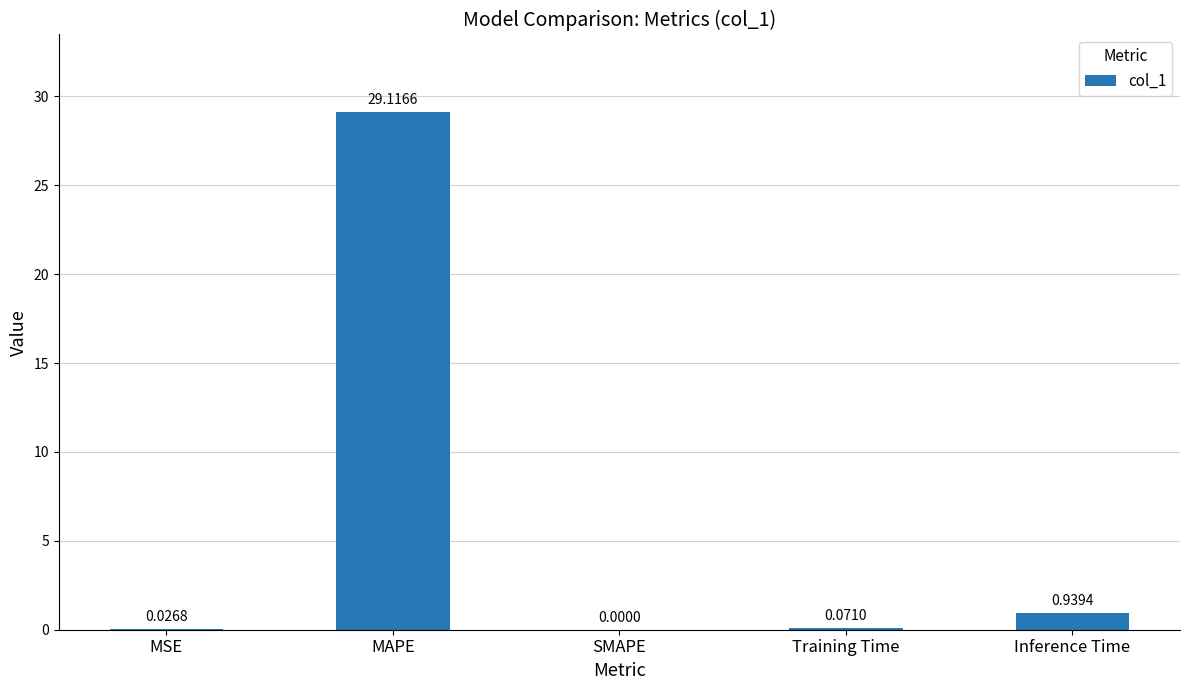

Are the bars horizontal?

No